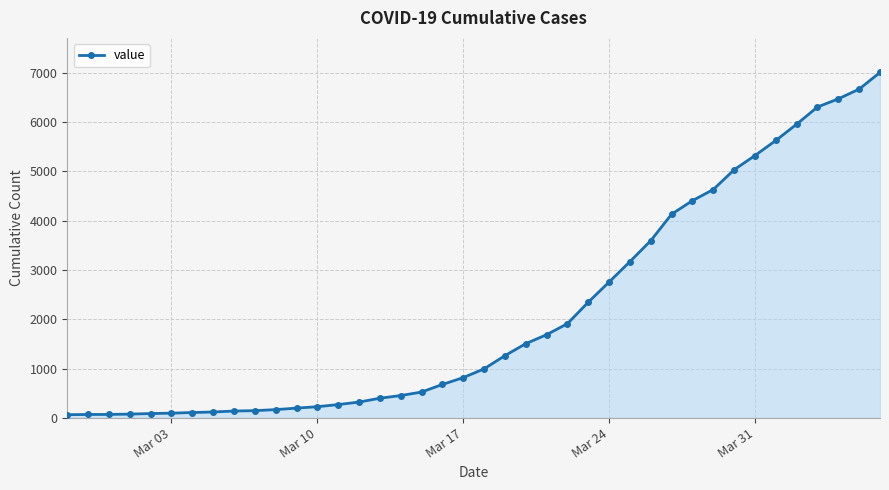

What is the sum of all values?

85760